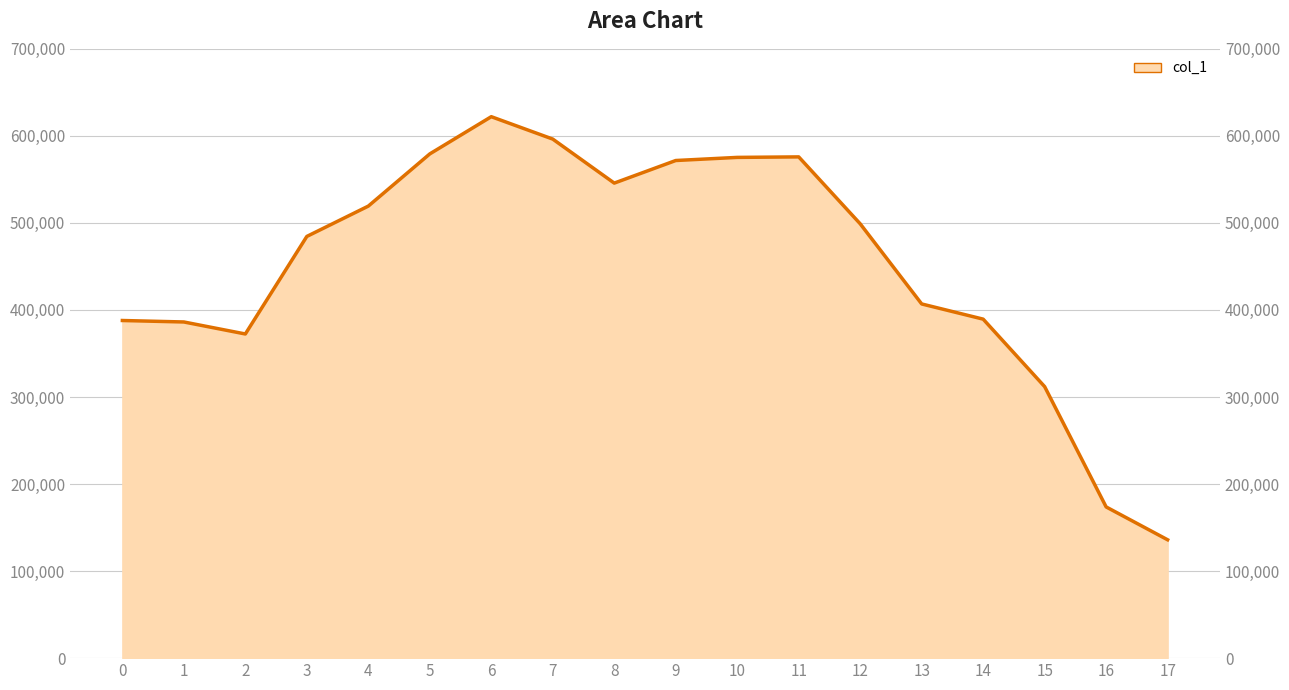

True or false: the data shows 750084 at 4.

False